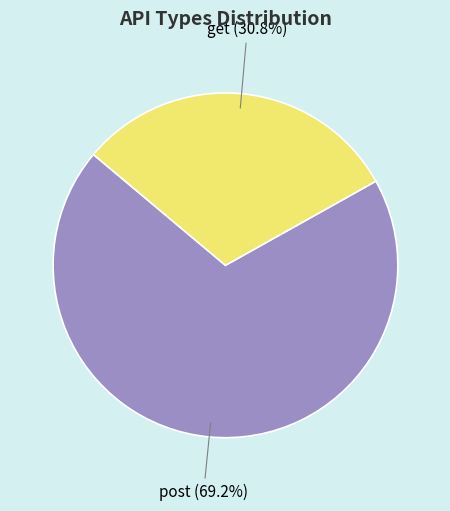

Do get and post together represent more than half of the pie?

Yes